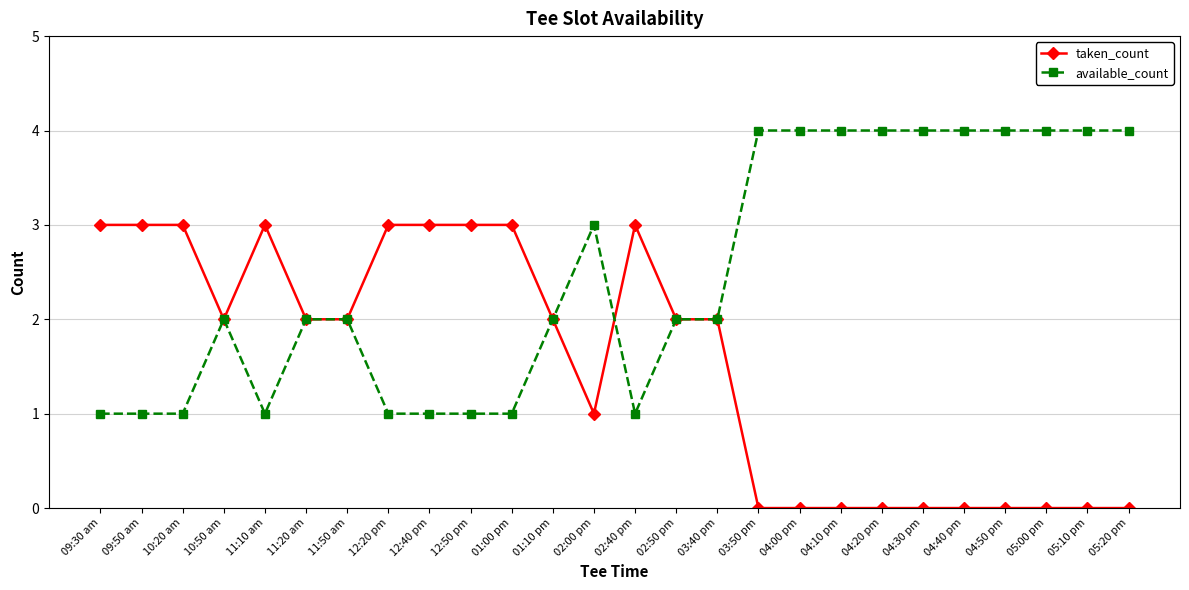

List the series in order of their peak value, lowest first.

taken_count, available_count